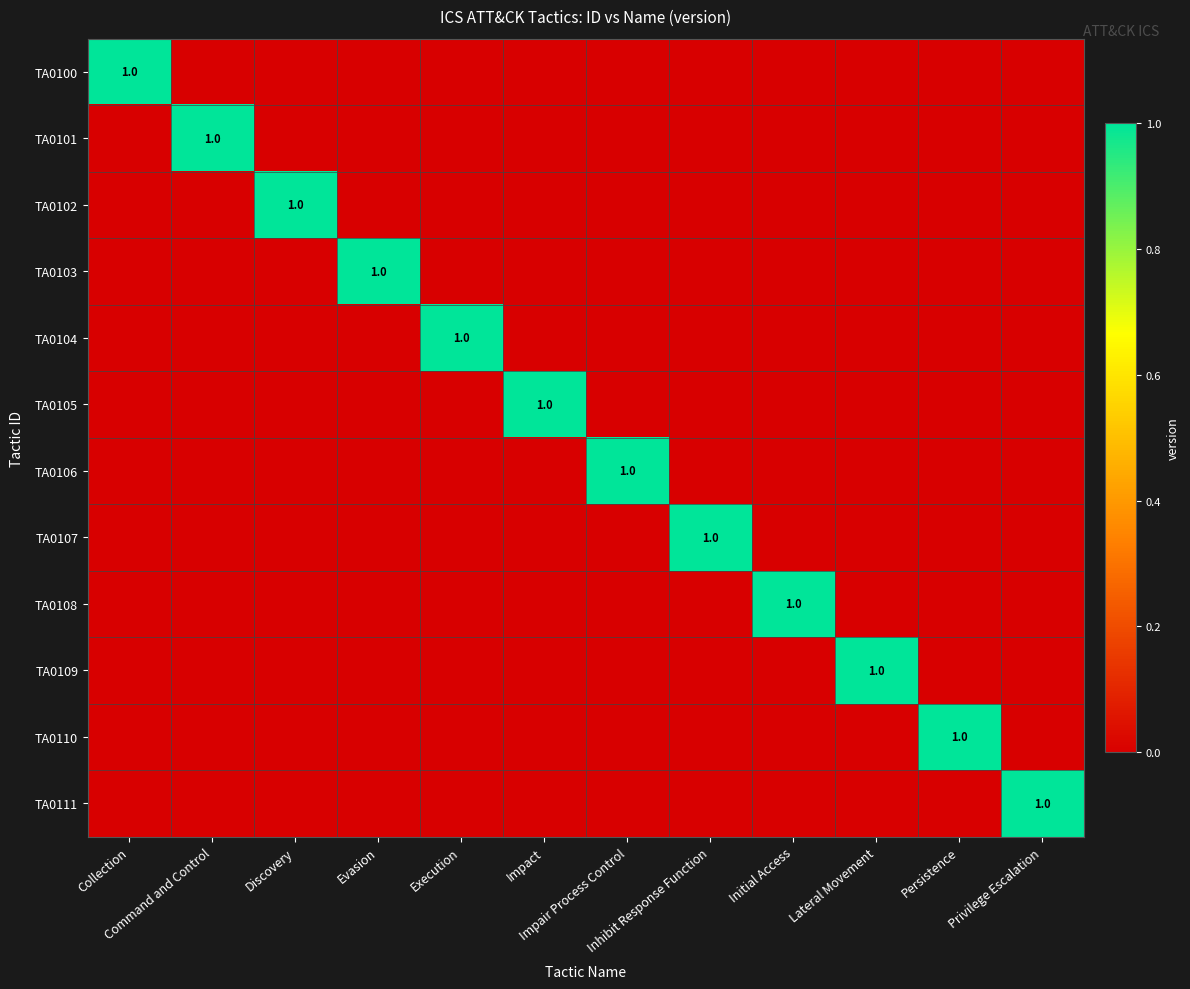

At which category is the sum across all series the highest?

Collection